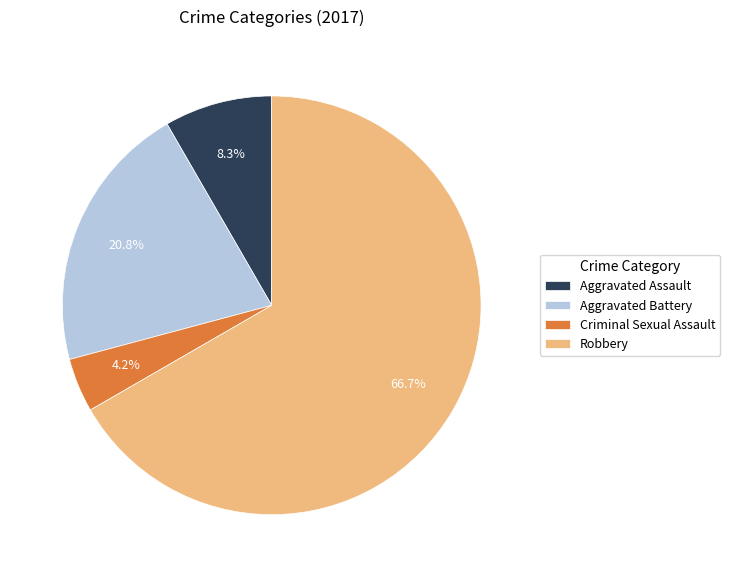

To the nearest percent, what is the difference between the Aggravated Assault and Aggravated Battery slice percentages?

12%